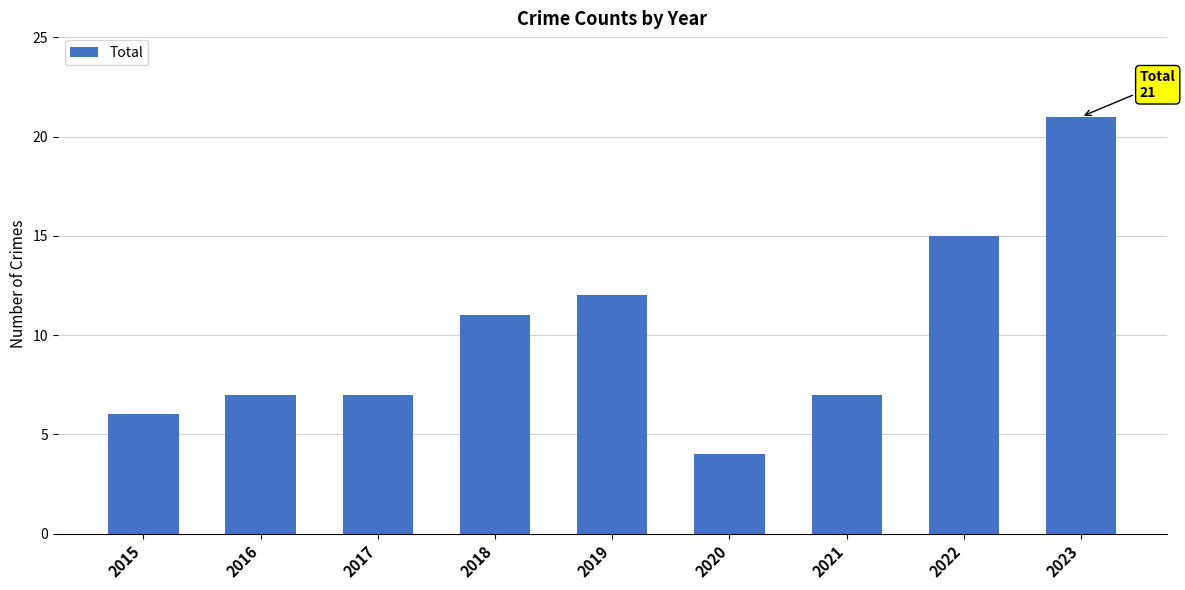

Reading left to right, list all the values displayed in this chart.

6	7	7	11	12	4	7	15	21